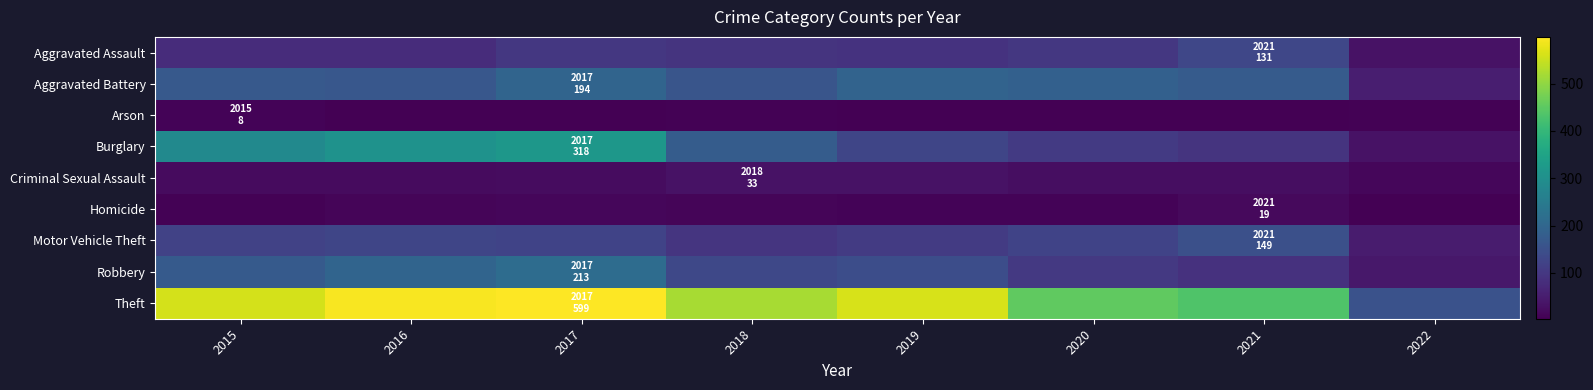

Which category has the highest value across all series?

2017